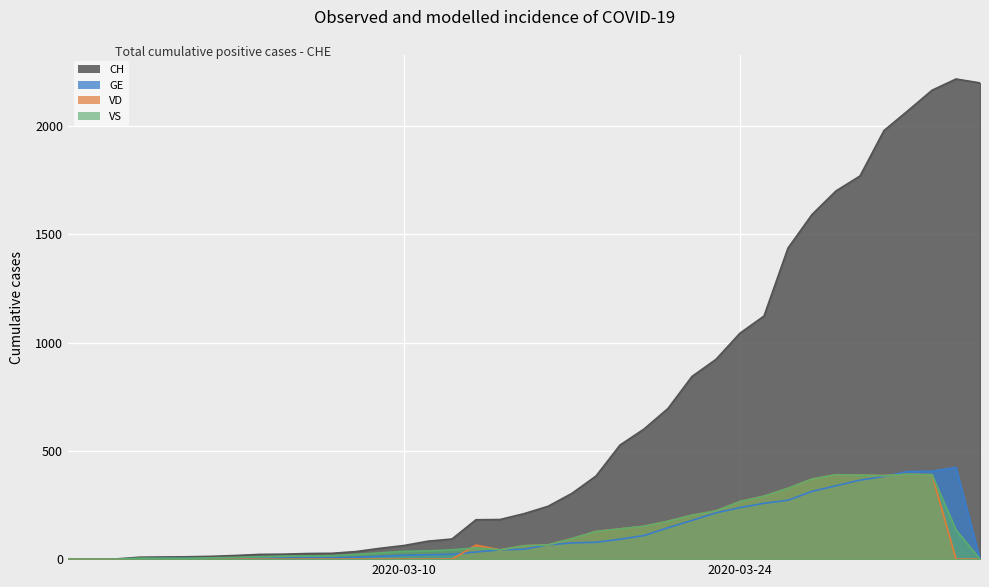

What is the total value across all series at 2020-03-05?

42